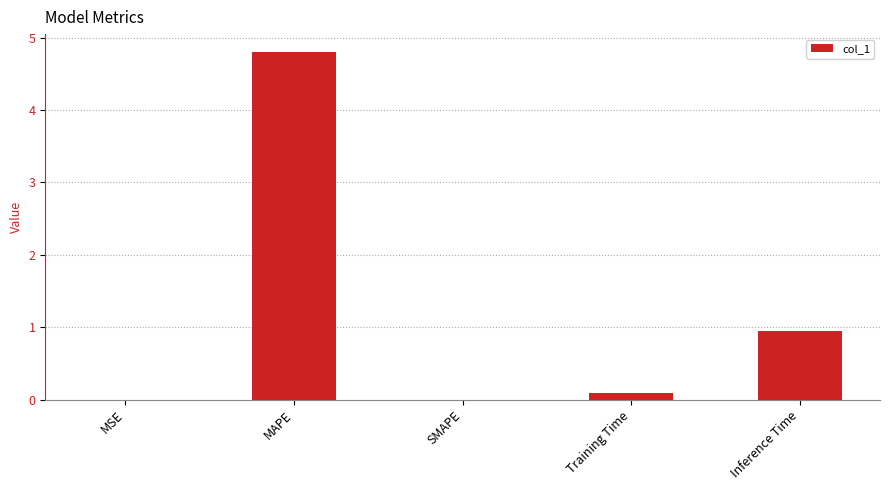

What is the maximum value shown in the chart?

4.8